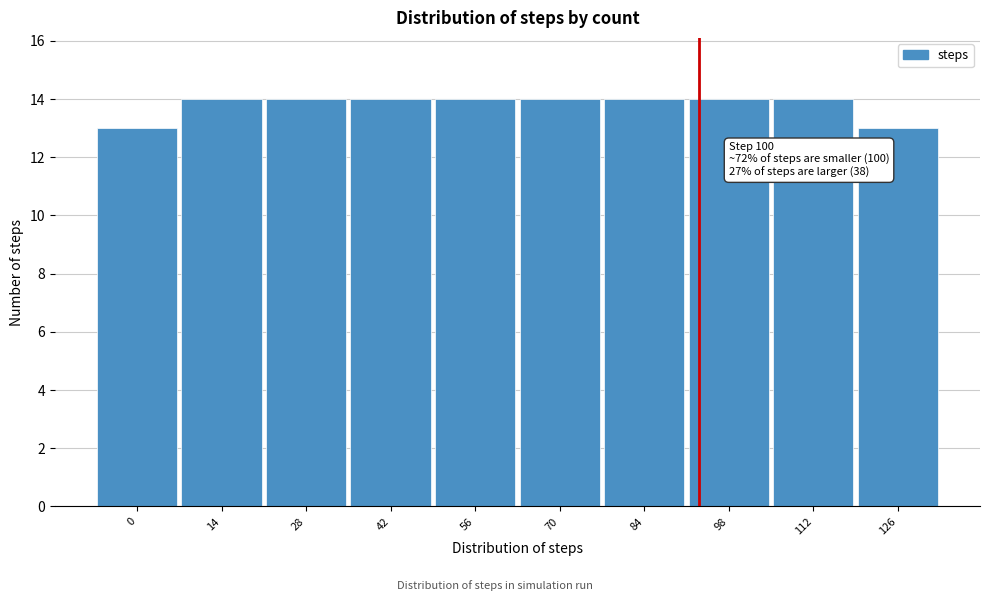

Reading right to left, extract all data points from this chart.

126=13	112=14	98=14	84=14	70=14	56=14	42=14	28=14	14=14	0=13